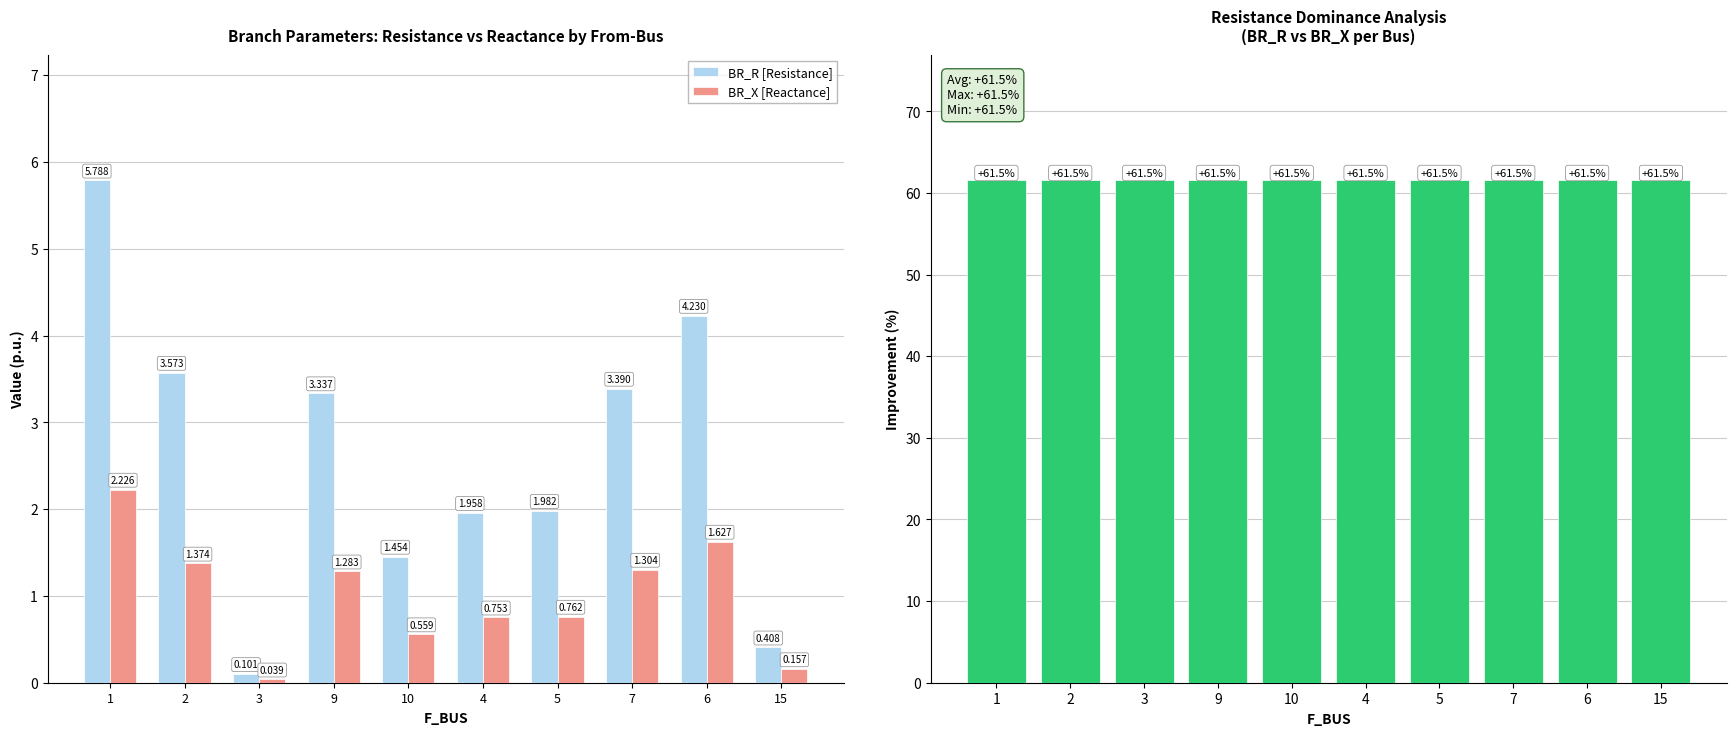

Reading left to right, what are all the values shown in this chart?

BR_R [Resistance]: 1=5.8	2=3.6	3=0.1	9=3.3	10=1.5	4=2.0	5=2.0	7=3.4	6=4.2	15=0.4
BR_X [Reactance]: 1=2.2	2=1.4	3=0.0	9=1.3	10=0.6	4=0.8	5=0.8	7=1.3	6=1.6	15=0.2
(BR_R - BR_X)/BR_R ×100: 1=61.5	2=61.5	3=61.5	9=61.5	10=61.5	4=61.5	5=61.5	7=61.5	6=61.5	15=61.5